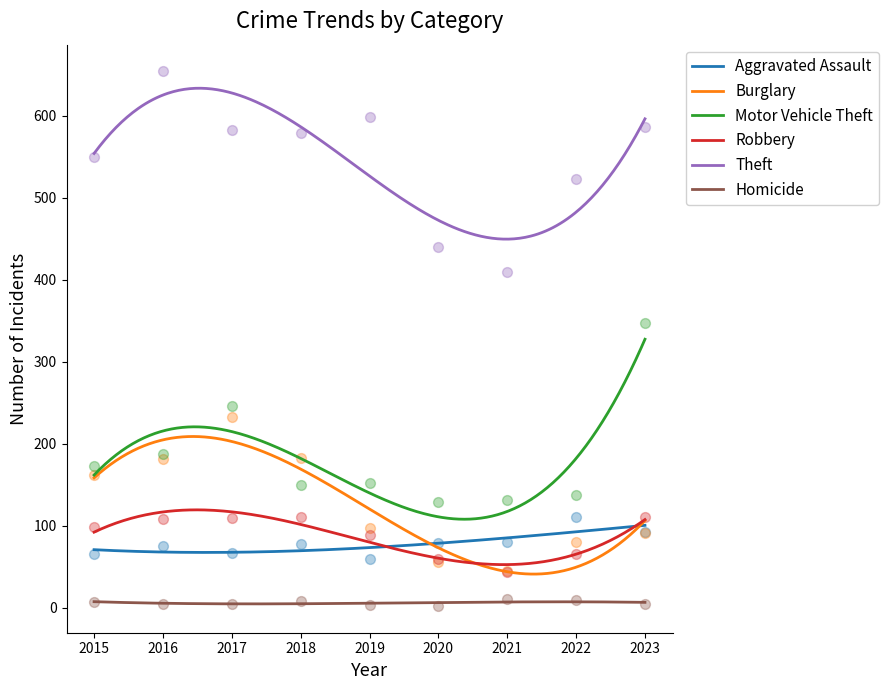

What are all the series names shown in the legend?

Aggravated Assault, Burglary, Motor Vehicle Theft, Robbery, Theft, Homicide